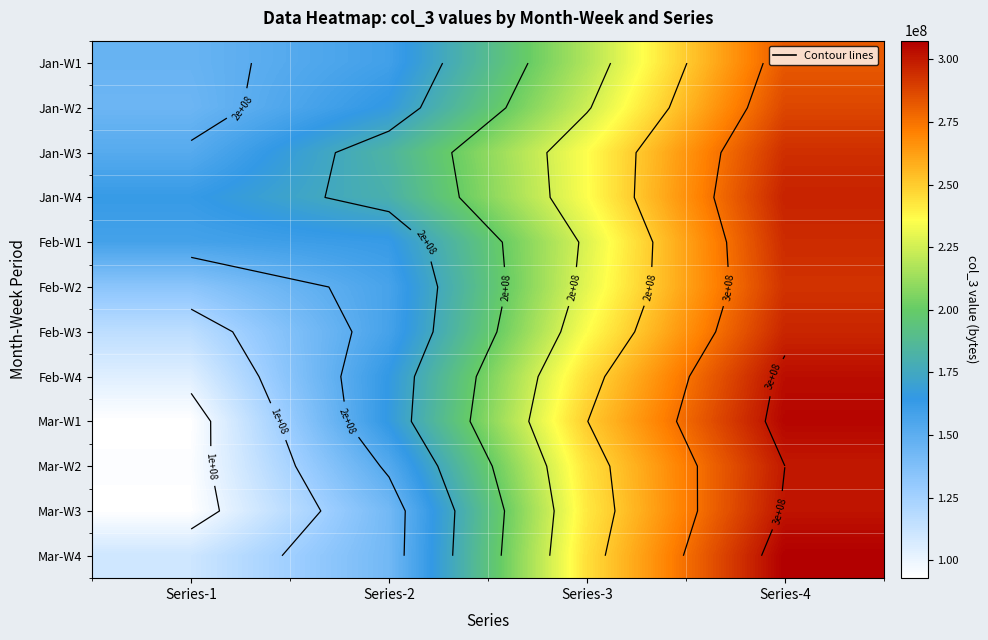

What is the sum of the Jan-W1 values at Series-2 and Series-3?

376569657.9